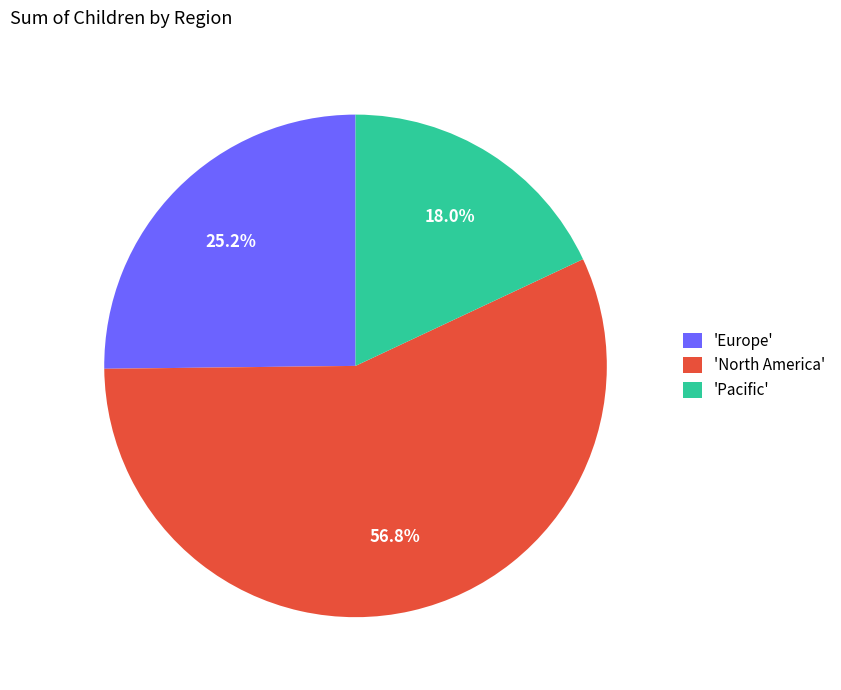

How many slices are in this pie chart?

3